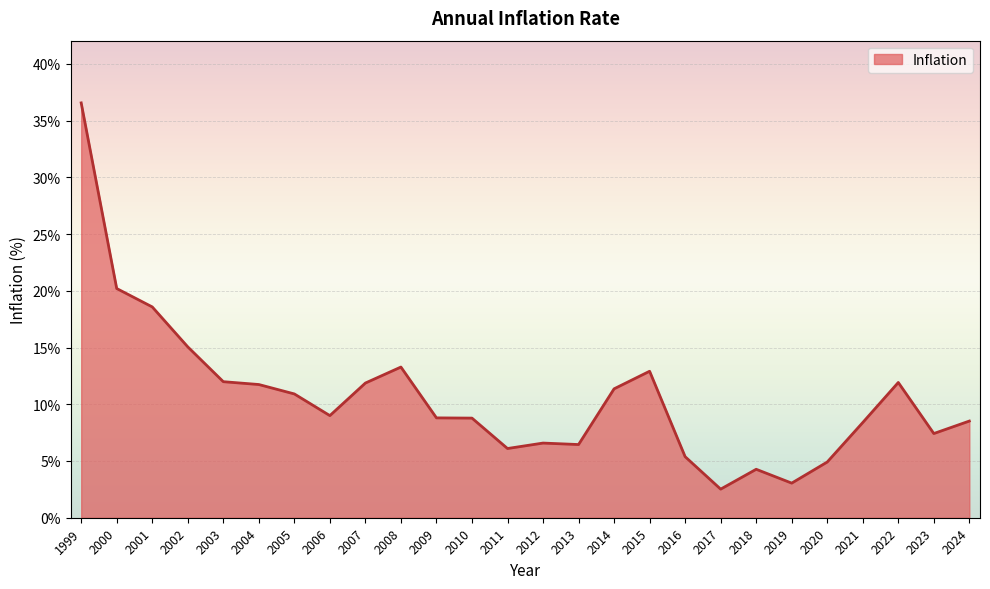

Which has a higher value, 2023 or 2022?

2022